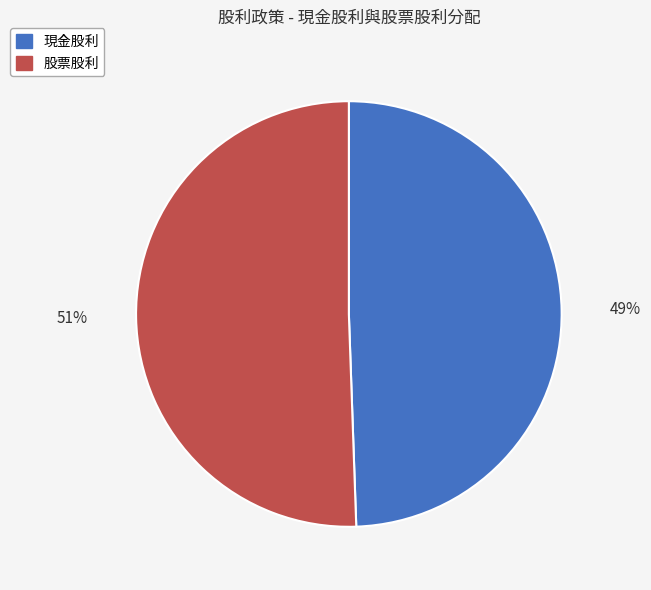

Rank the categories by value from lowest to highest.

現金股利, 股票股利